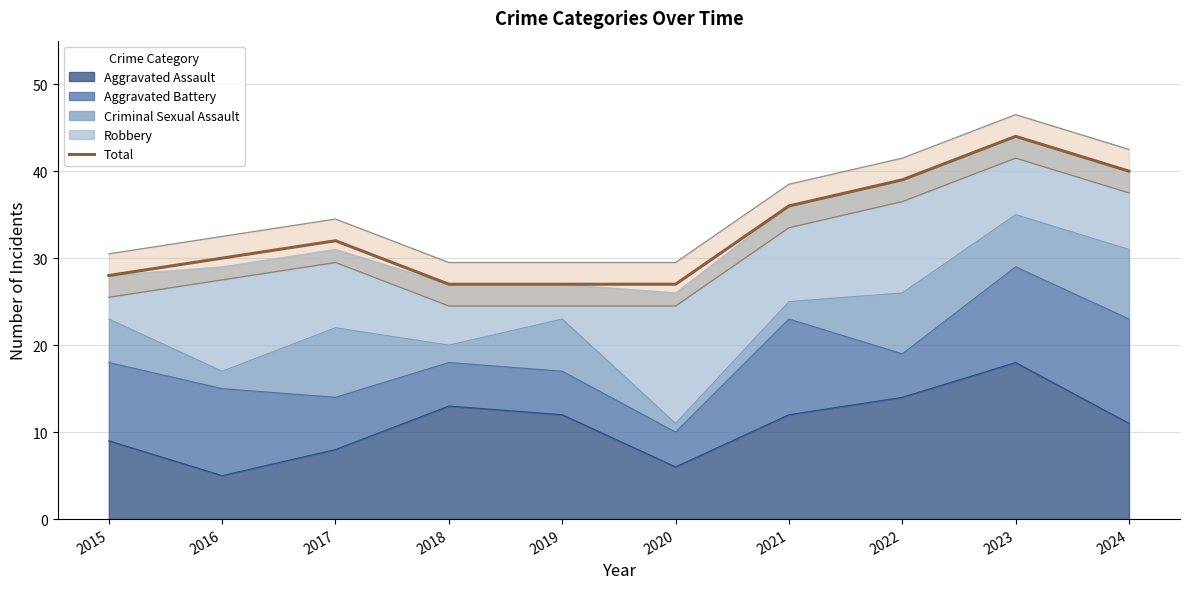

At which category does the data reach its first local peak?

2017